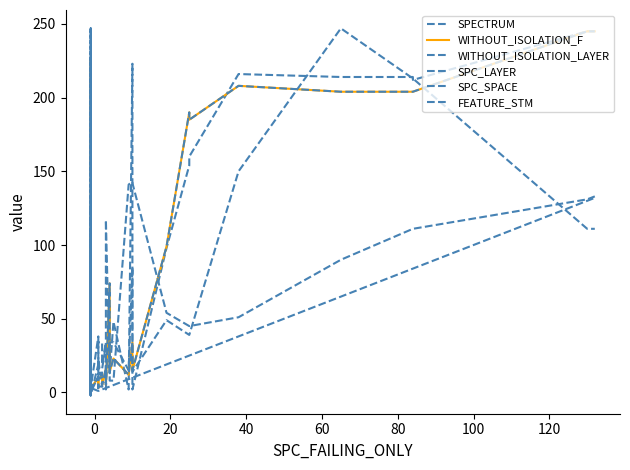

True or false: SPECTRUM has more than 2 points higher than both neighbors.

True